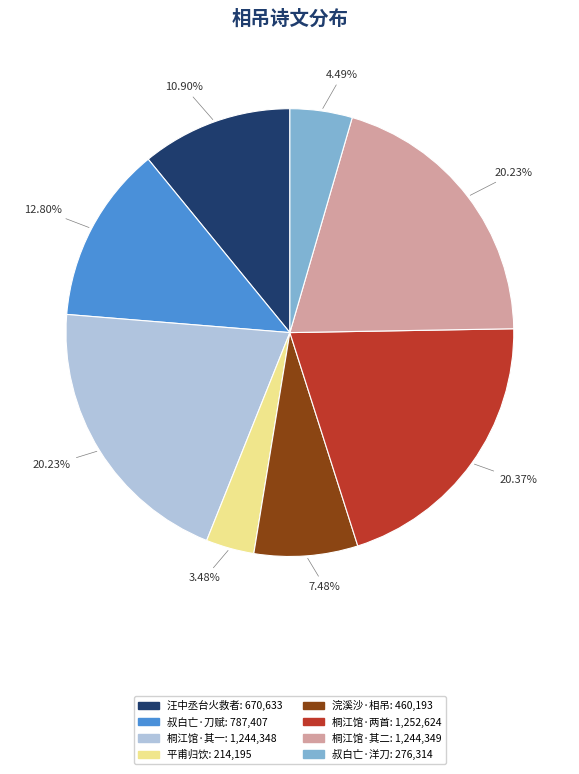

Is there any slice that represents more than half of the pie?

No